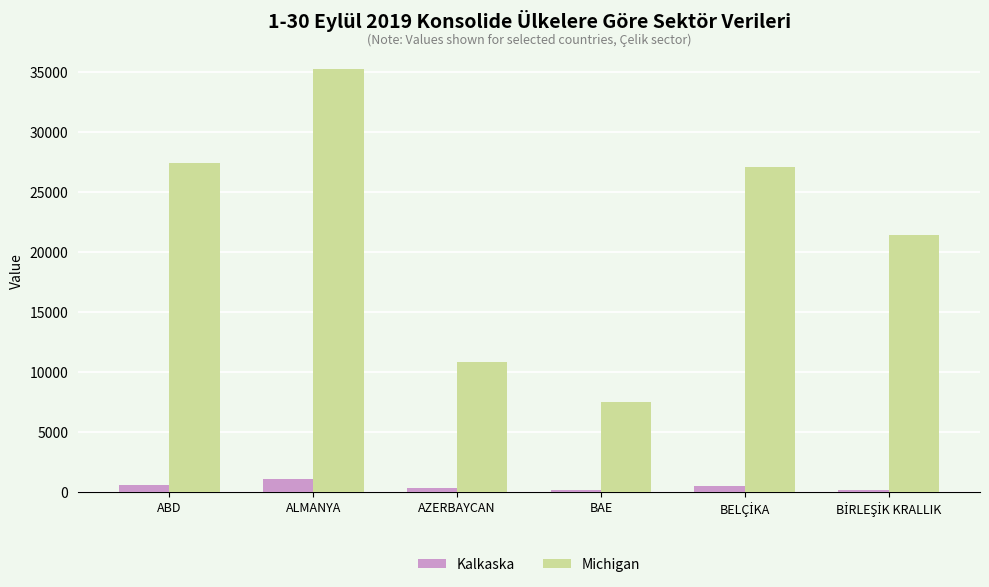

What is the average value of the Michigan series?

21551.0